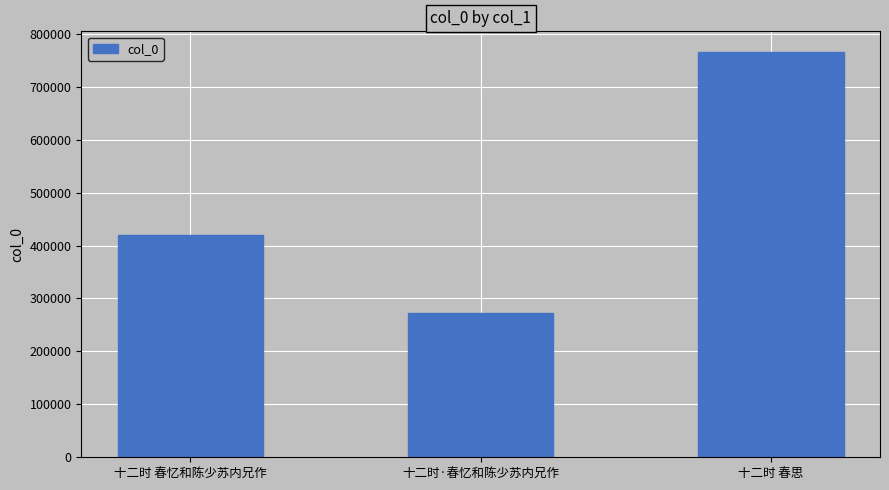

What is the change in value from 十二时 春忆和陈少苏内兄作 to 十二时·春忆和陈少苏内兄作?

-147425